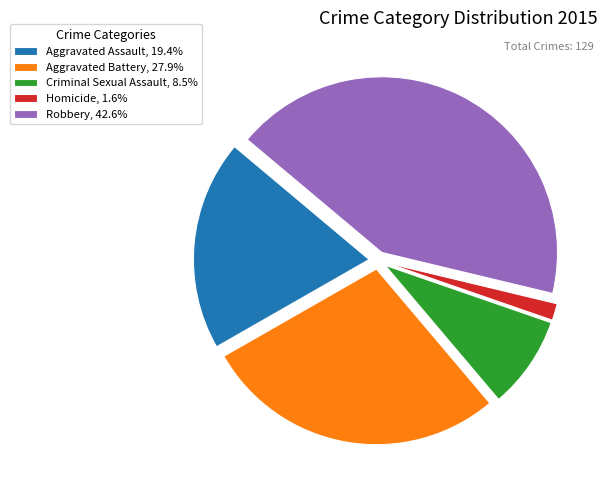

Combined, do Homicide, 1.6% and Aggravated Assault, 19.4% account for over 50%?

No